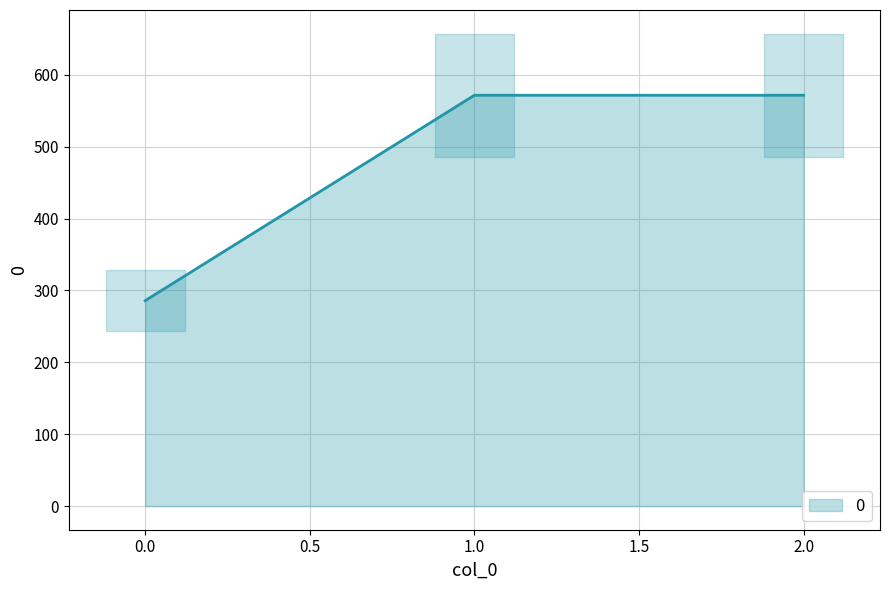

What is the sum of all values?

1428.6